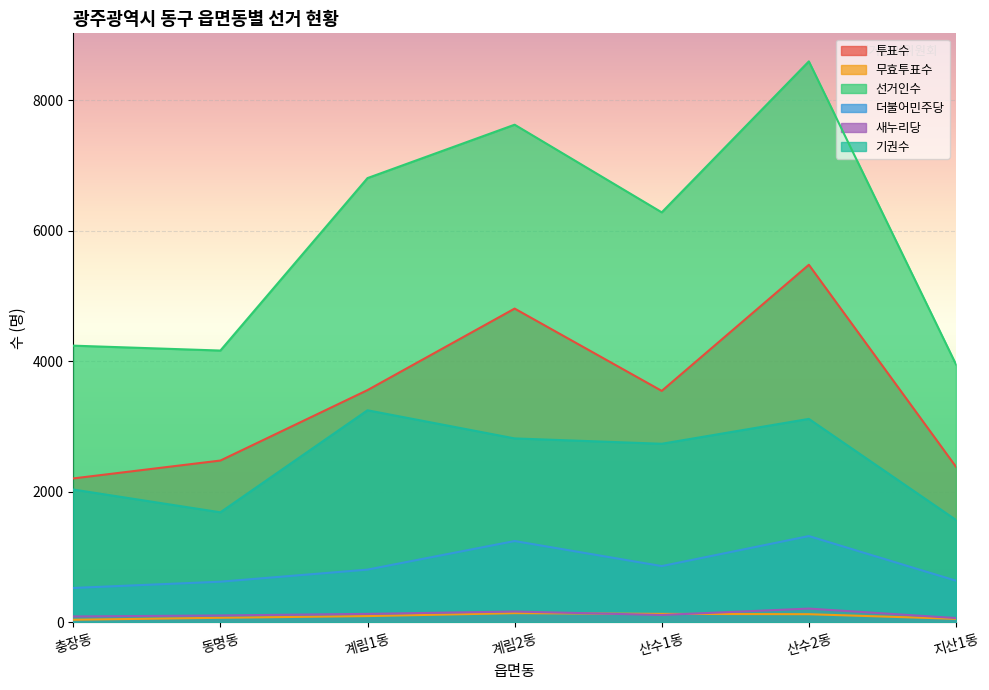

What is the label of the 4th point from the left?

계림2동